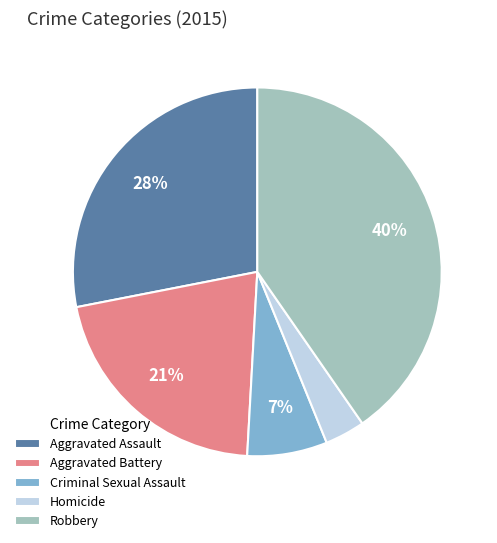

Approximately how many times larger is the value at Aggravated Battery compared to Aggravated Assault?

0.8